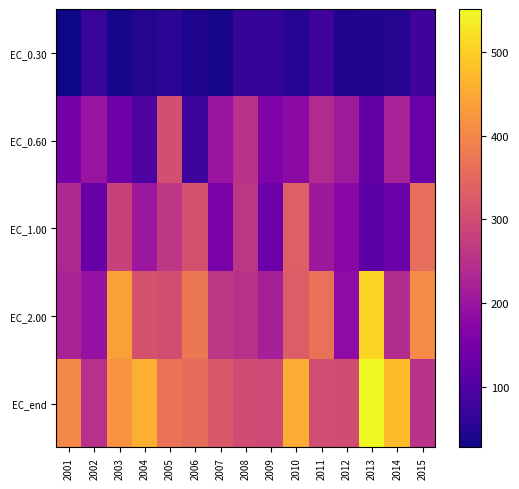

What is the greatest value displayed?

551.0